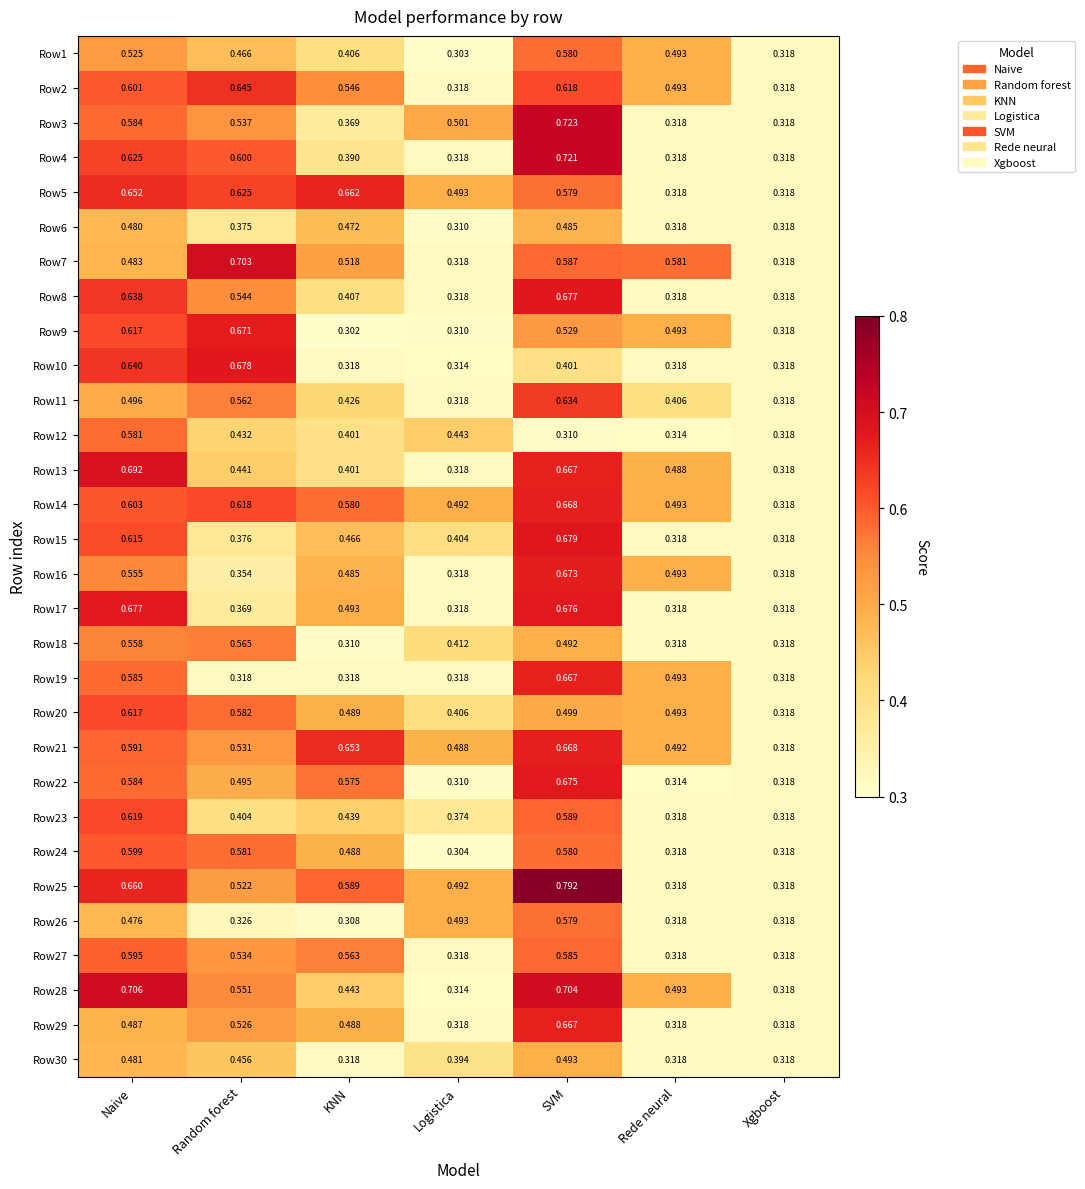

How many categories are shown in the chart?

7